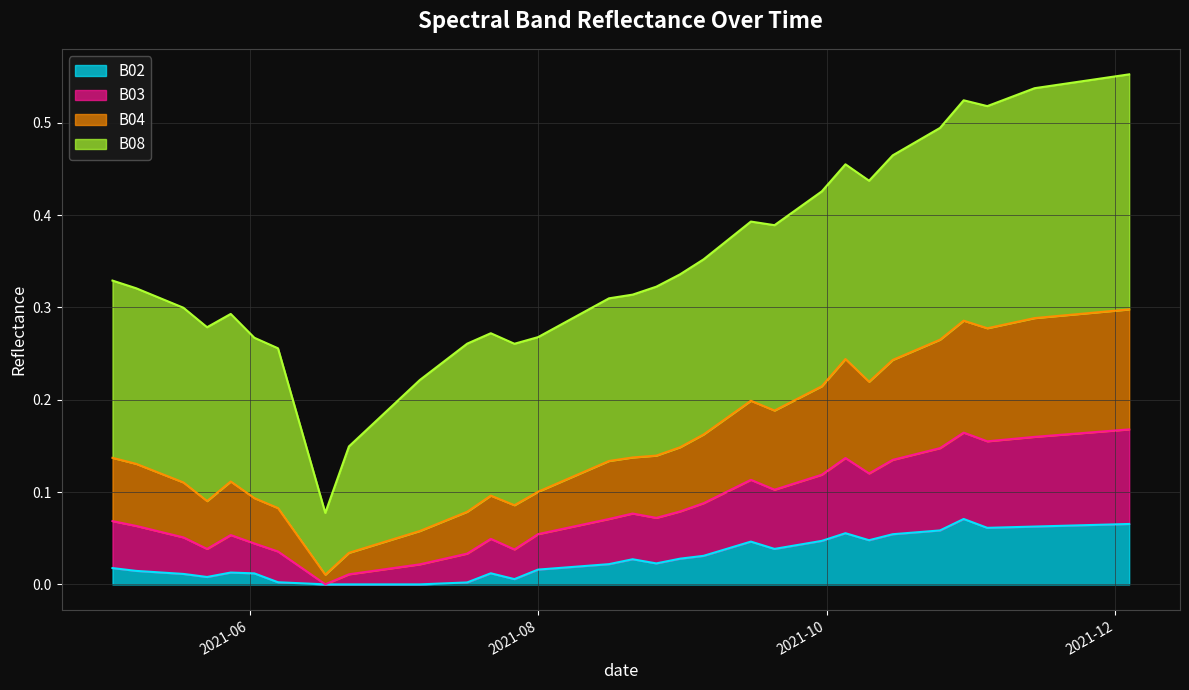

At how many categories does at least one series exceed 0?

40